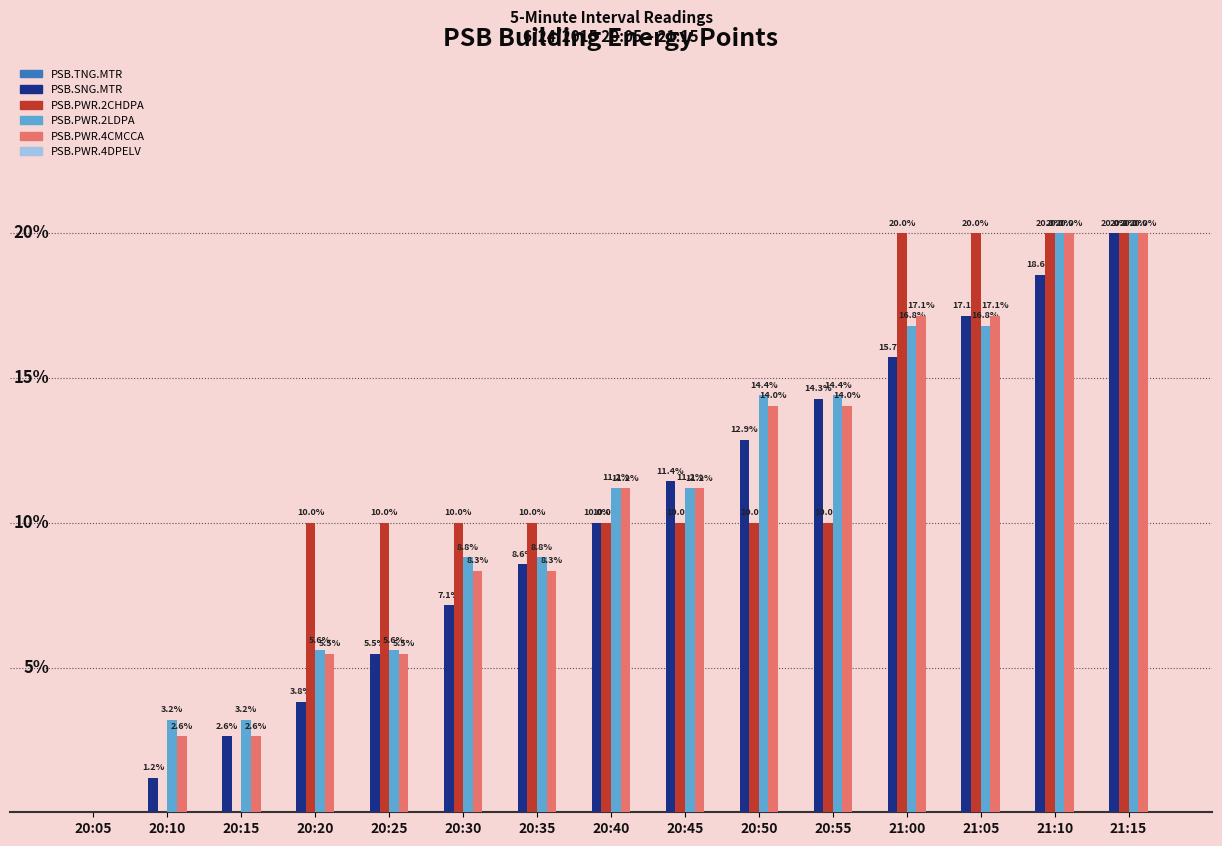

At which label does PSB.PWR.4CMCCA first exceed 11?

20:40